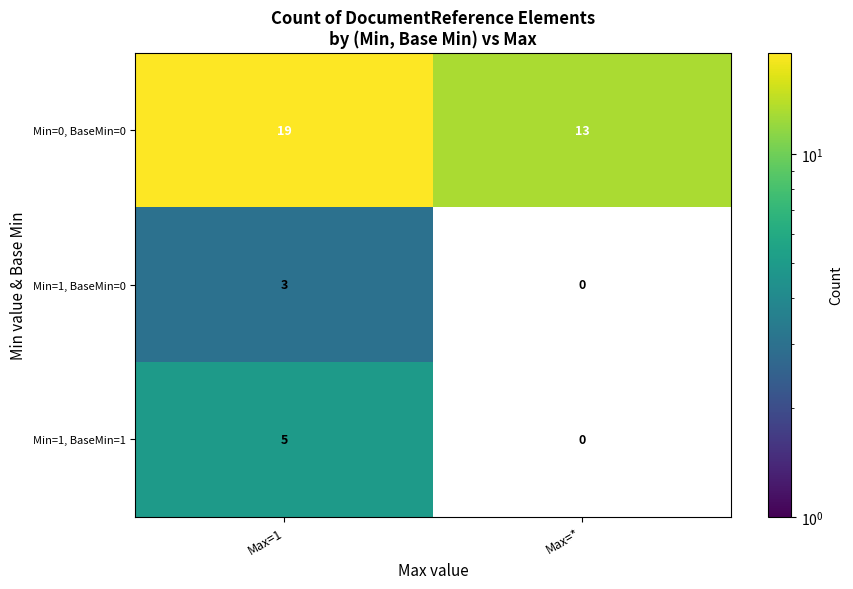

How many data points does each series have?

2